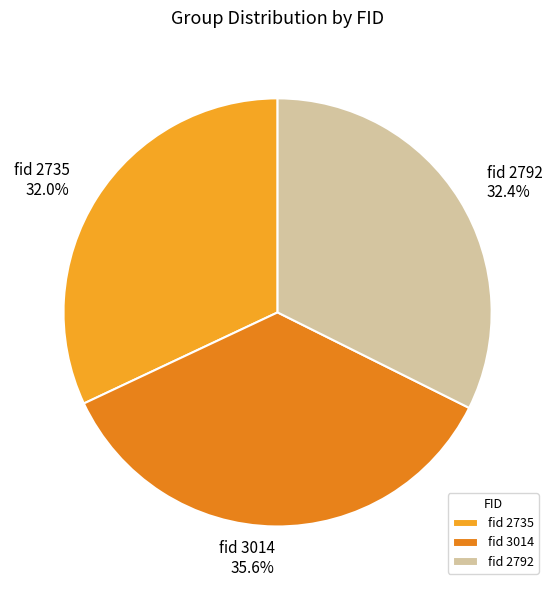

Is the sum of fid 3014 and fid 2792 greater than half?

Yes